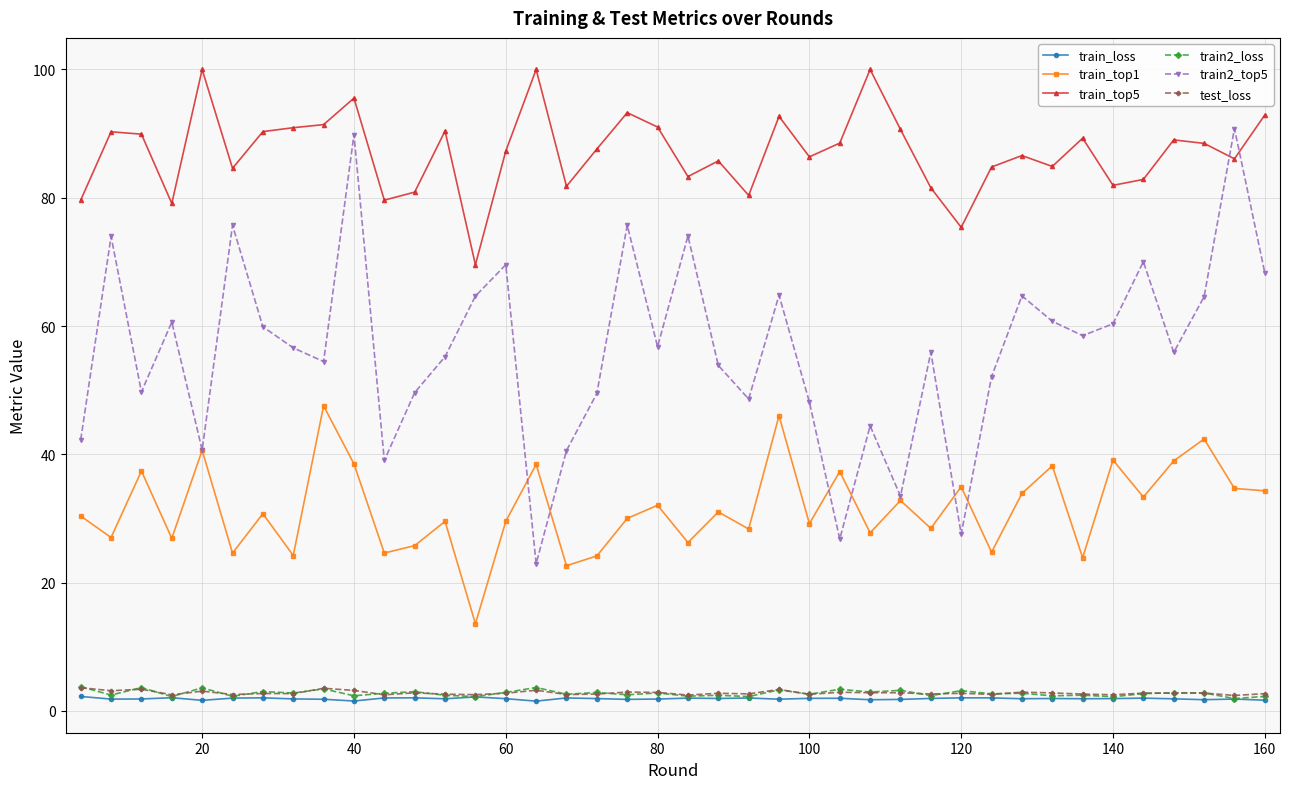

Which series has the largest total across all categories?

train_top5